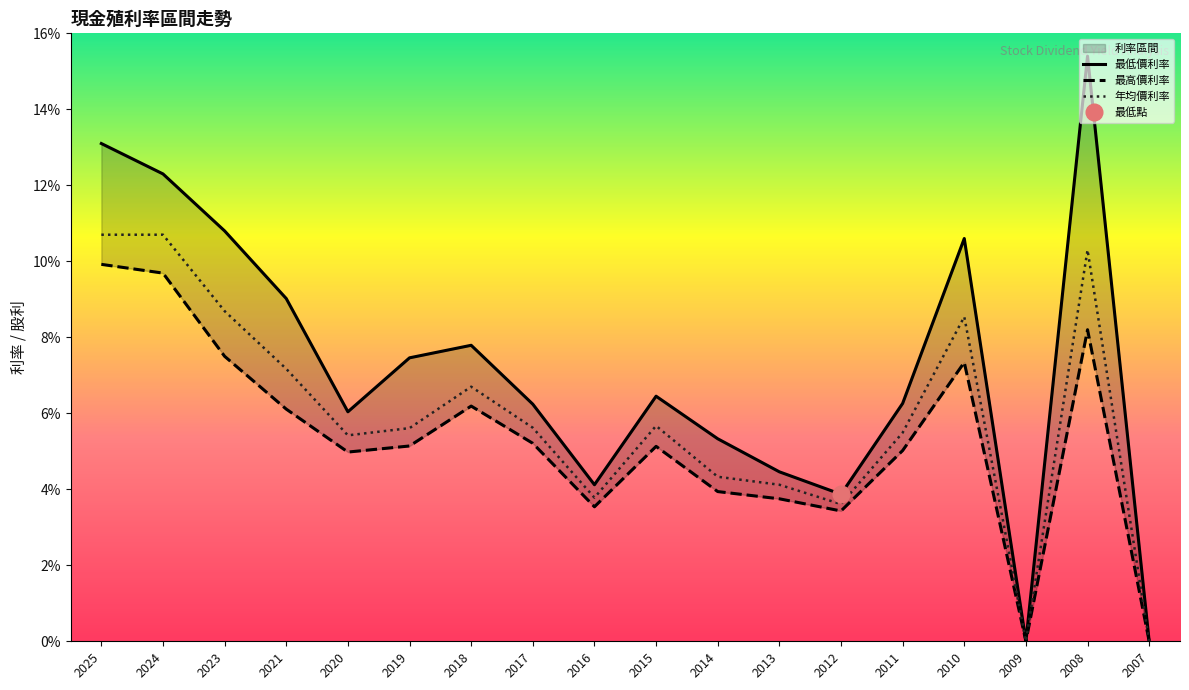

What is the sum of all 最低價利率 values?

129.2